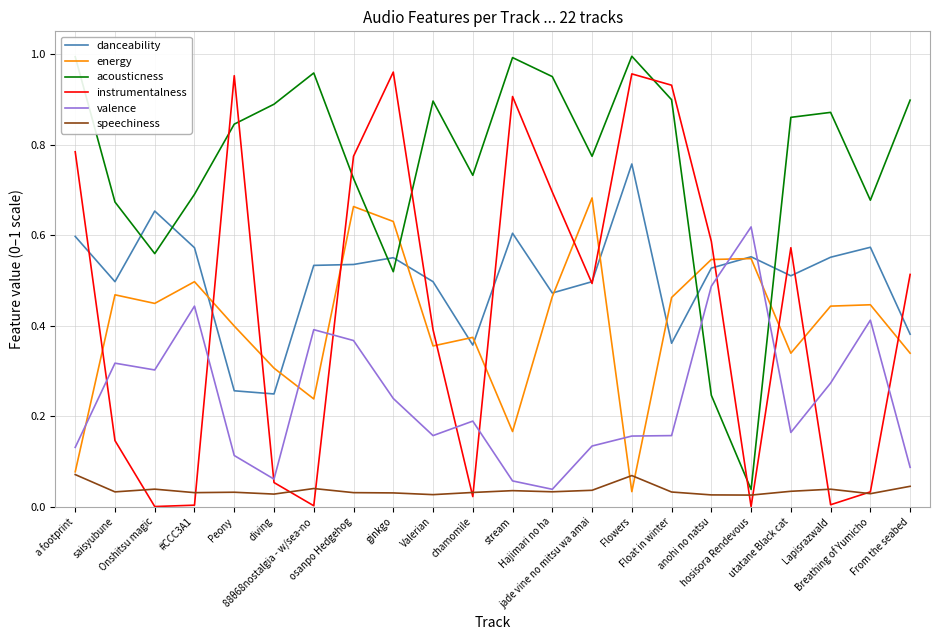

Is it true that energy equals 0.6 at Hajimari no ha?

False